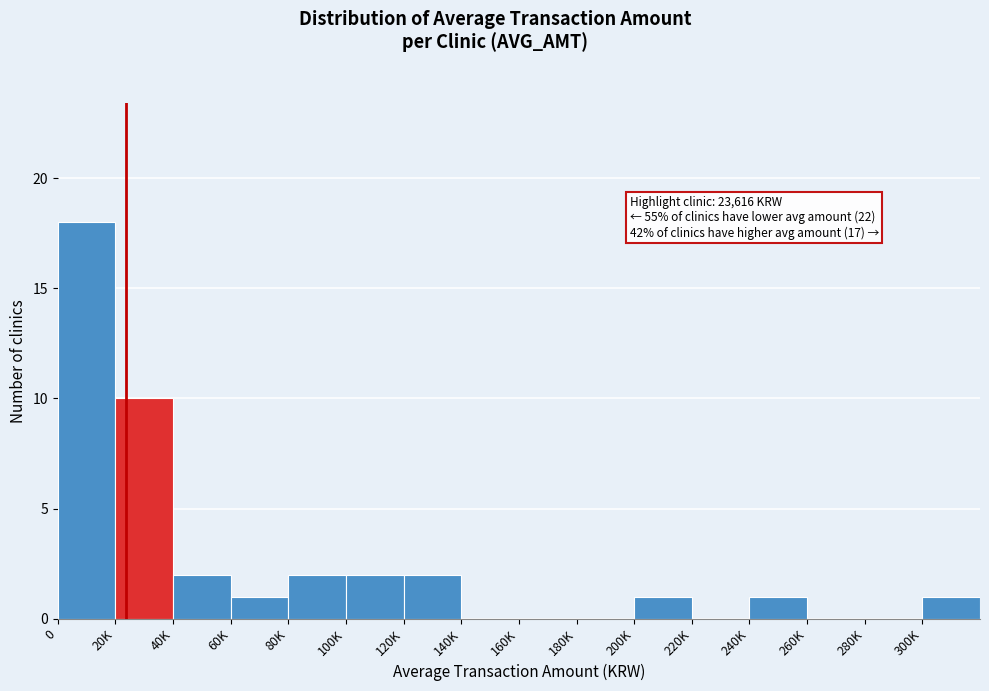

Reading right to left, list all the values displayed in this chart.

300K=1	280K=0	260K=0	240K=1	220K=0	200K=1	180K=0	160K=0	140K=0	120K=2	100K=2	80K=2	60K=1	40K=2	20K=10	0=18